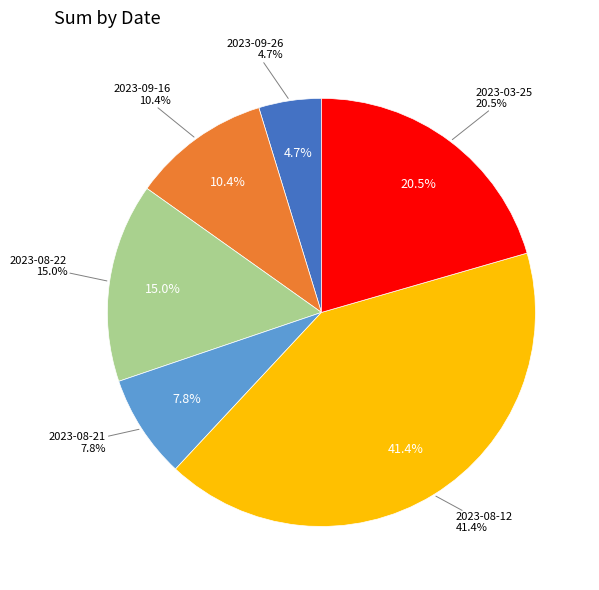

Is it true that 2023-09-26 is 16% of the pie?

False